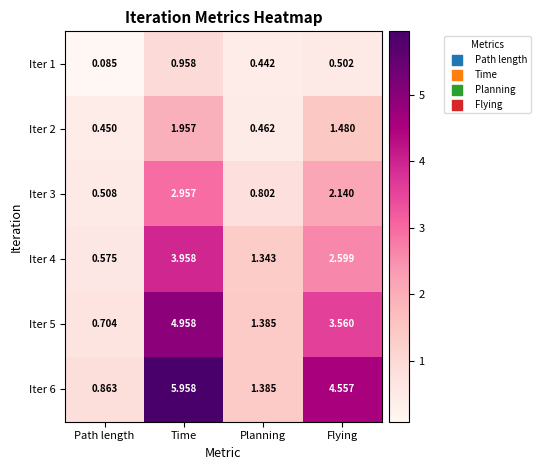

List the series in order of their overall mean, lowest first.

Iter 1, Iter 2, Iter 3, Iter 4, Iter 5, Iter 6